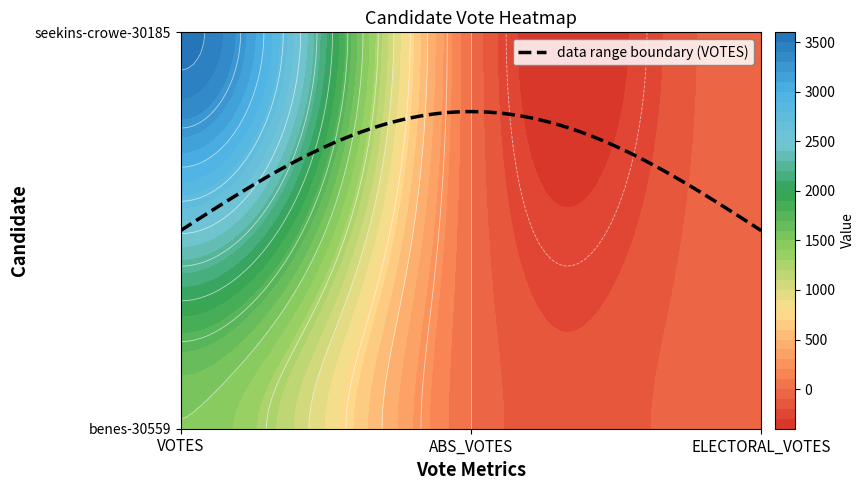

What is the difference between the maximum and second lowest values in the benes-30559 series?

1496